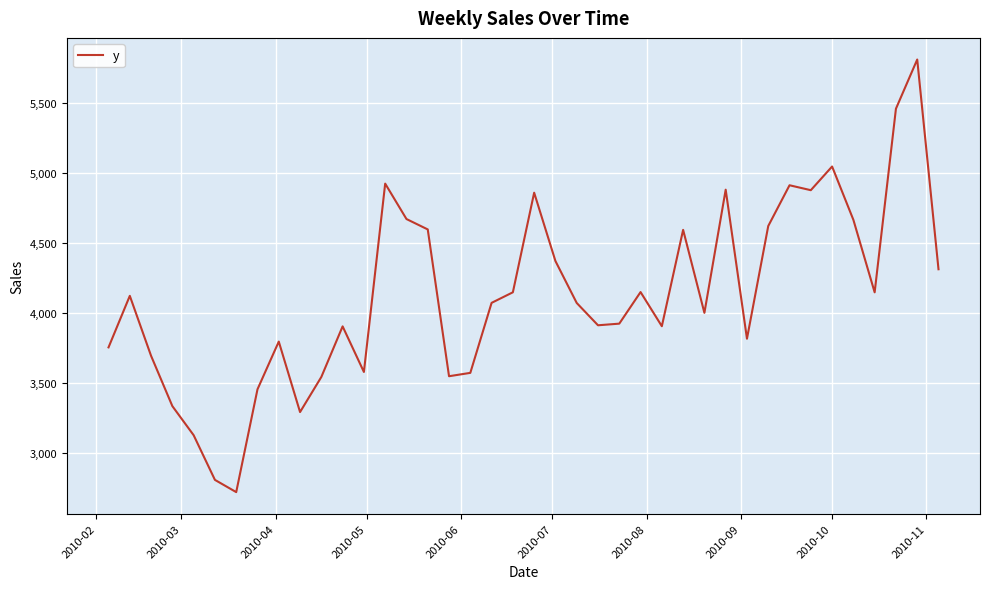

What is the difference between the maximum and minimum values?

3091.5